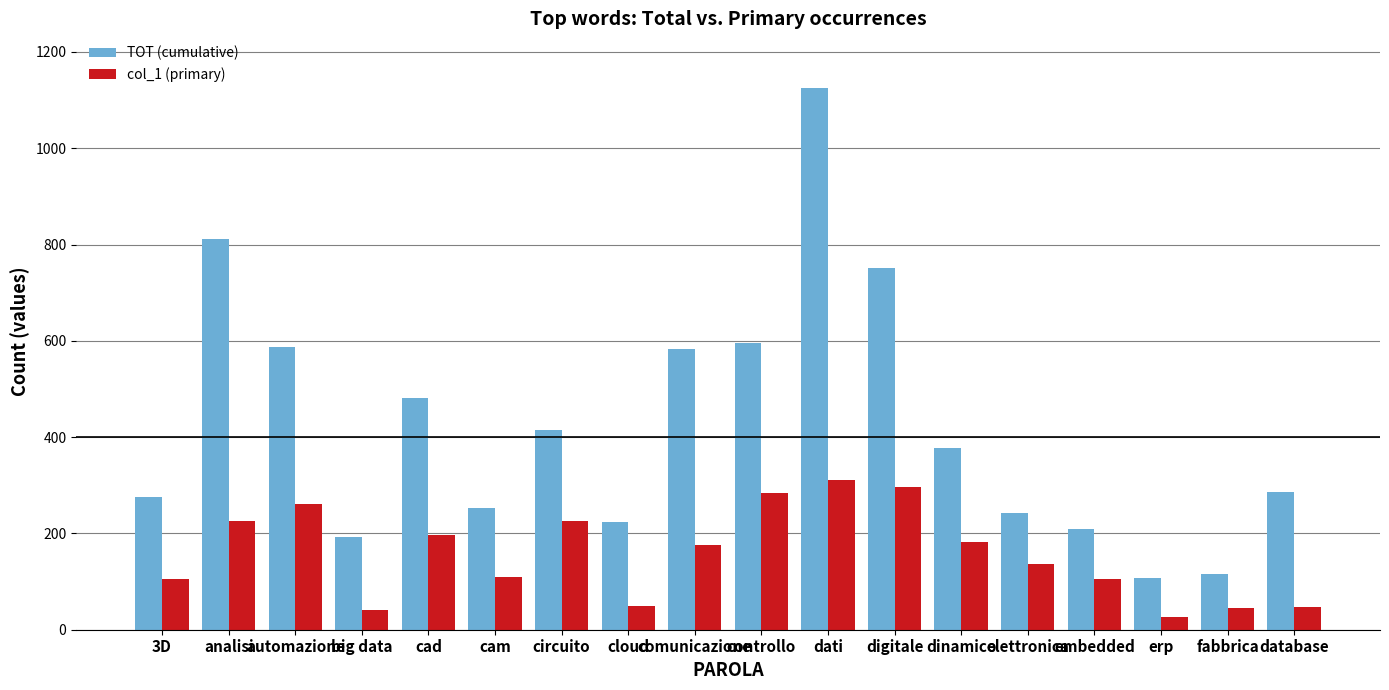

Rank the series by their average value, from highest to lowest.

TOT (cumulative), col_1 (primary)